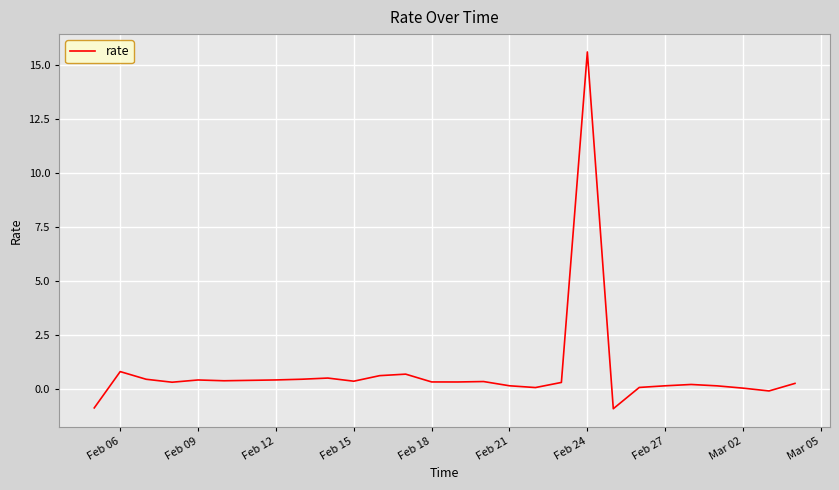

What is the maximum value shown in the chart?

15.6